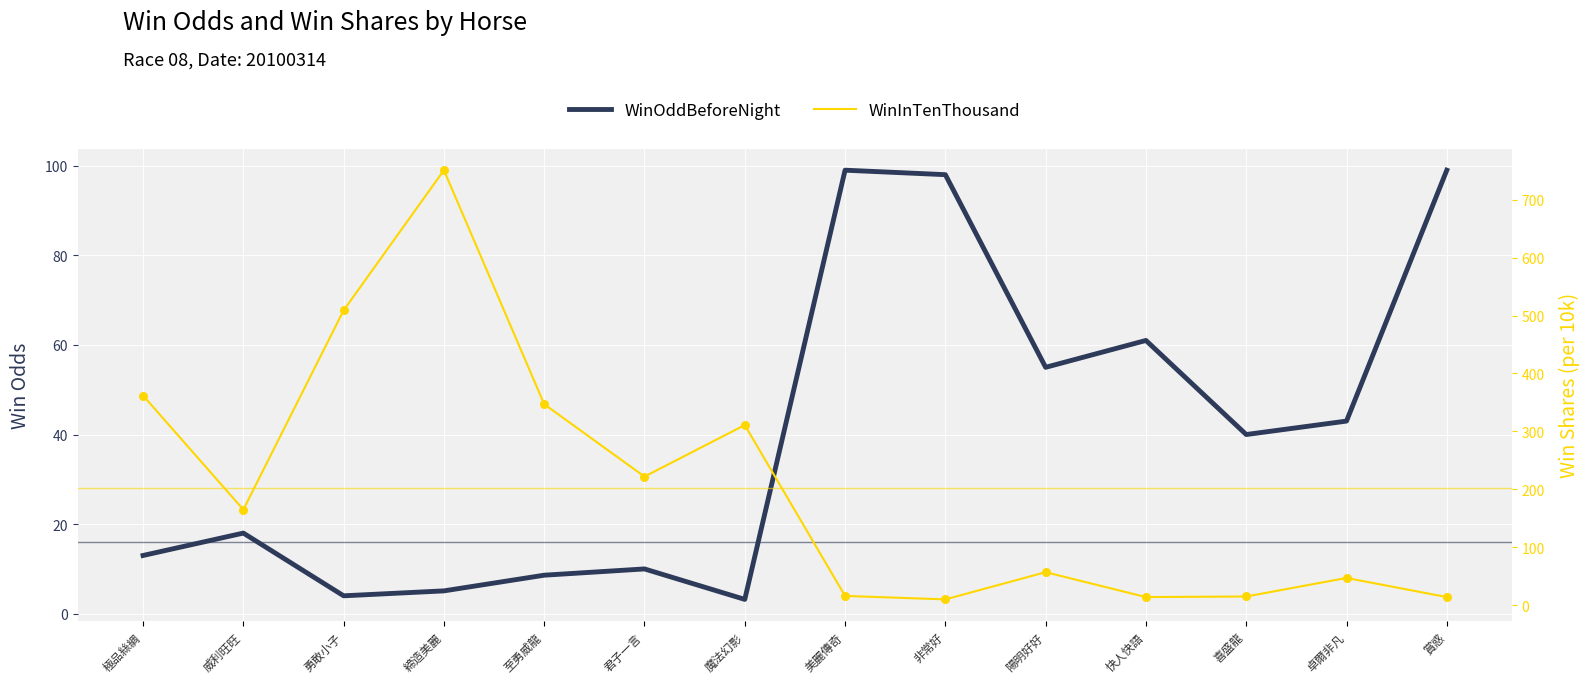

At which category is the sum across all series the highest?

締造美麗